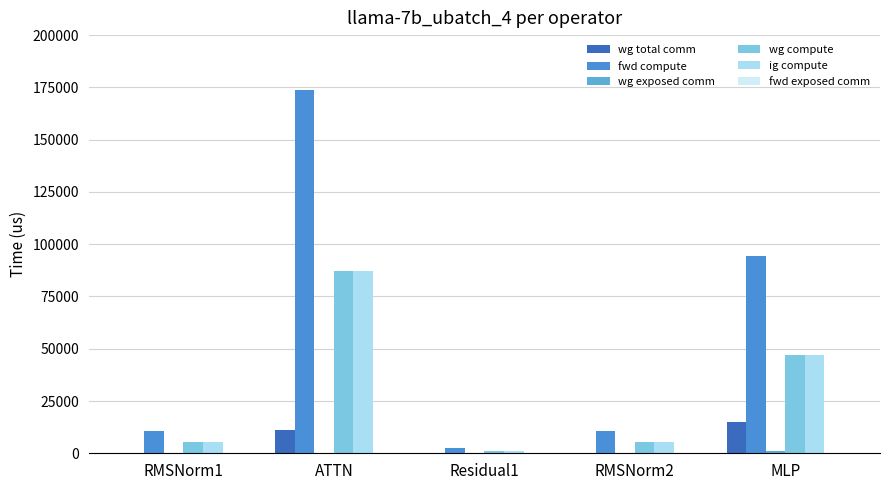

Count the number of data series in this chart.

5